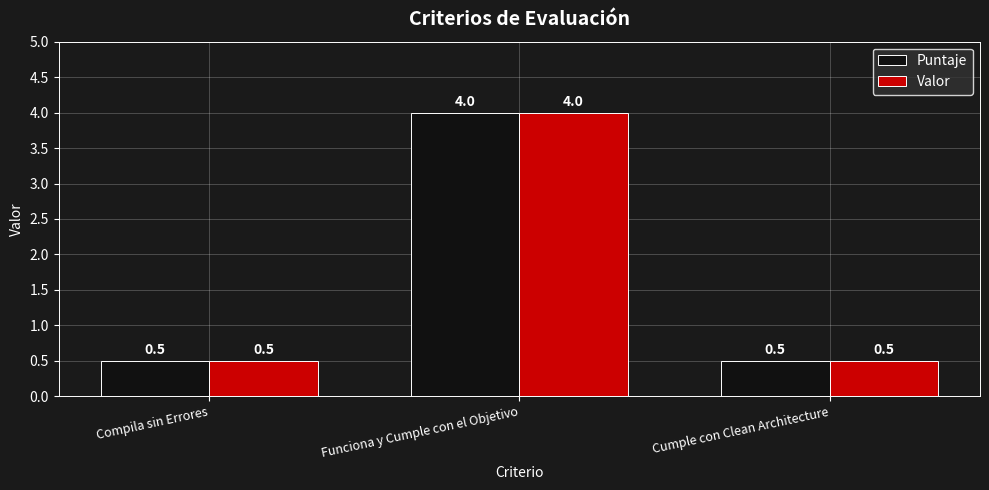

What is the highest value of the Valor series?

4.0